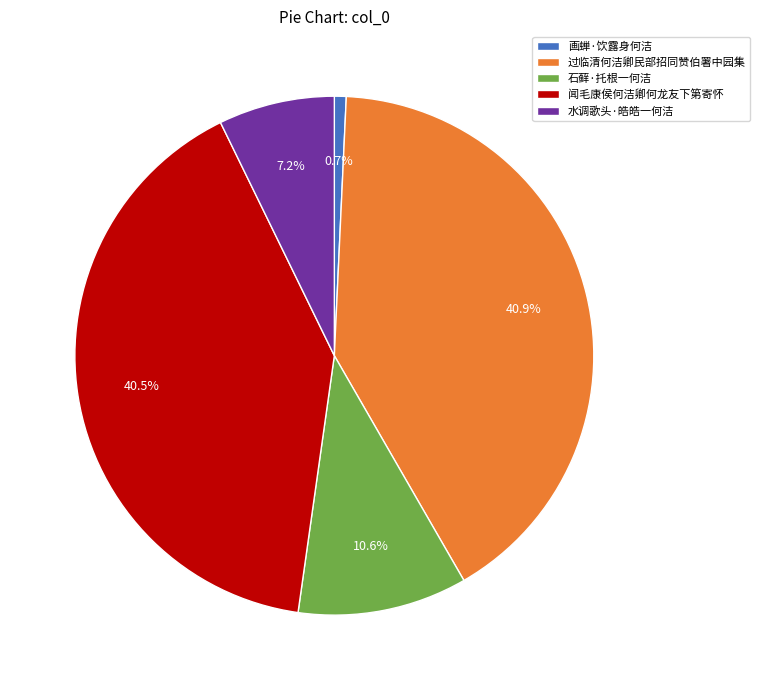

Which slice is the smallest?

画蝉·饮露身何洁